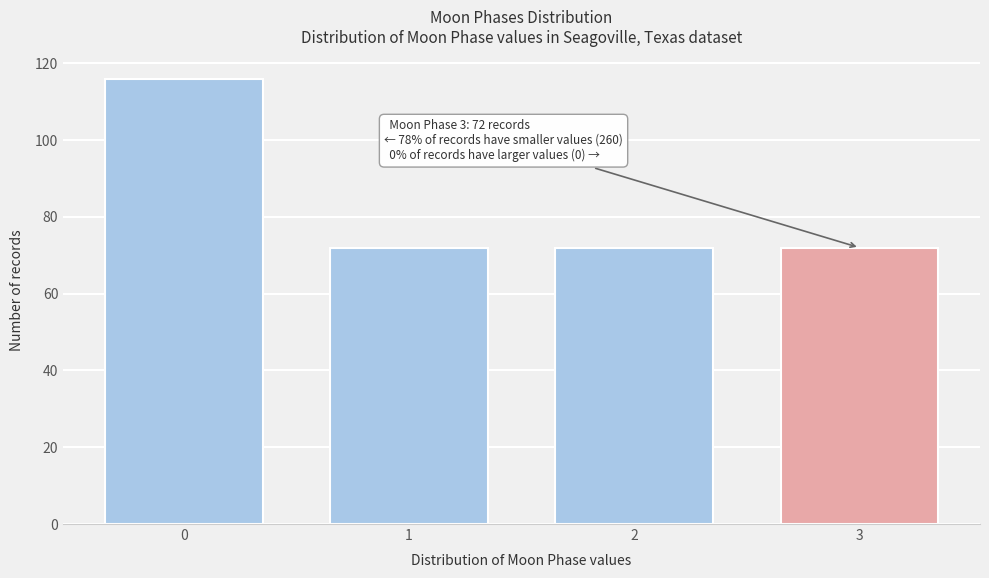

Reading right to left, list all the values displayed in this chart.

3=72	2=72	1=72	0=116